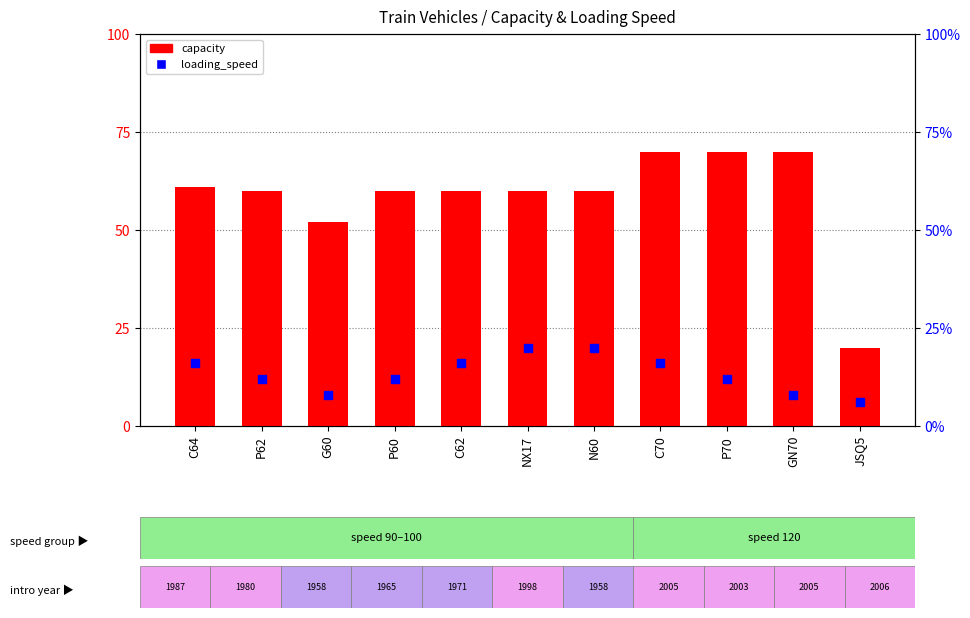

Which series reaches the maximum Y coordinate?

capacity